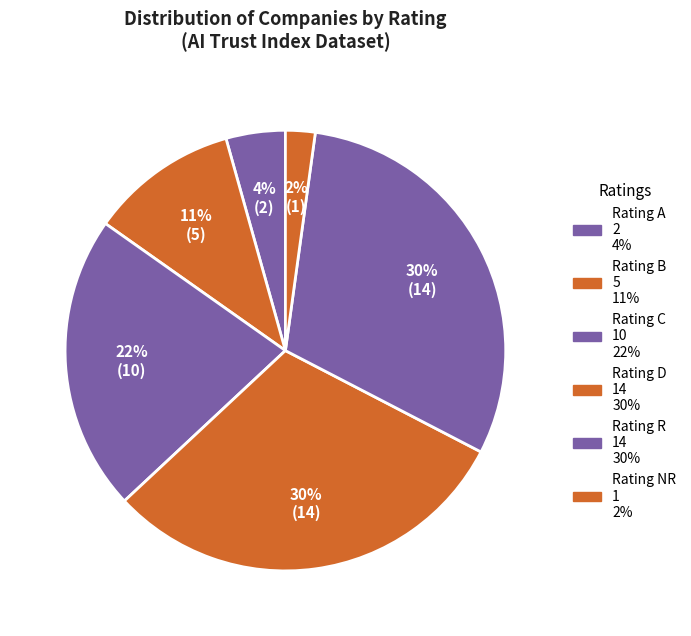

How many slices are in this pie chart?

6